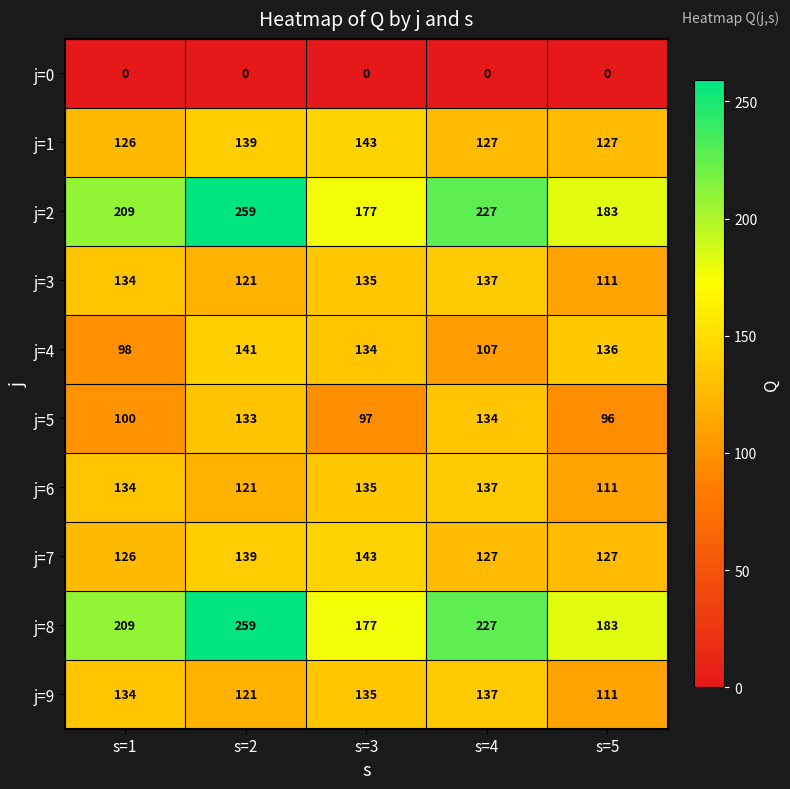

Count the number of categories in the chart.

5